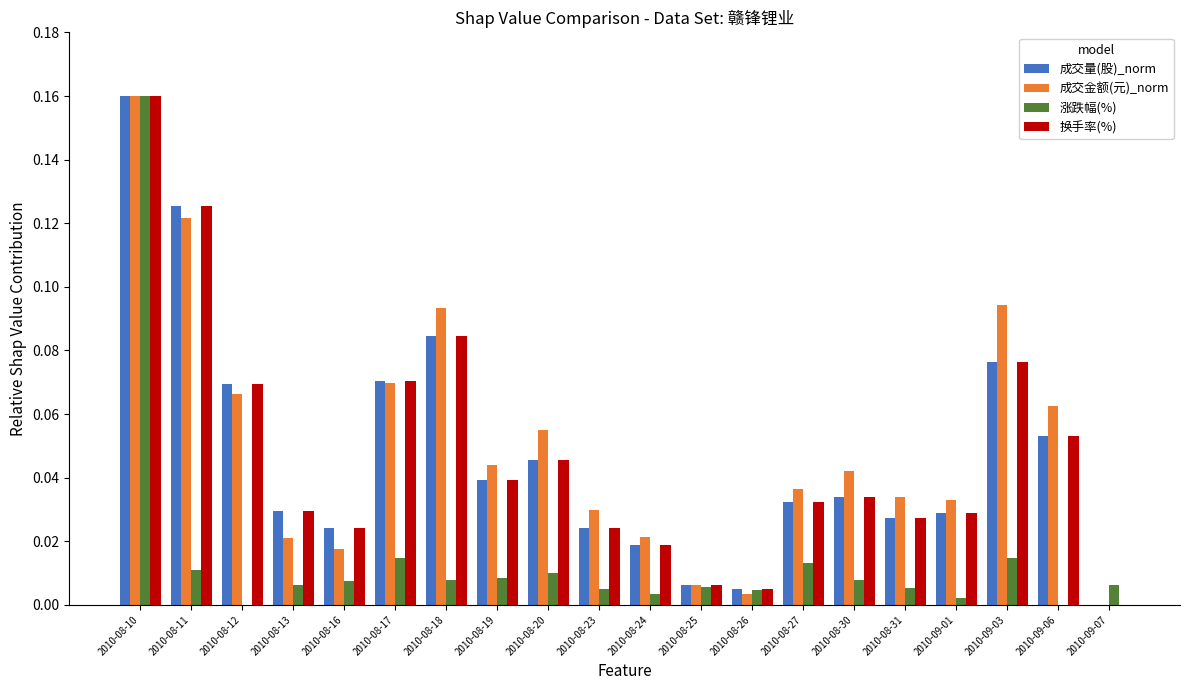

Is it true that 成交量(股)_norm equals 0.0 at 2010-08-20?

True